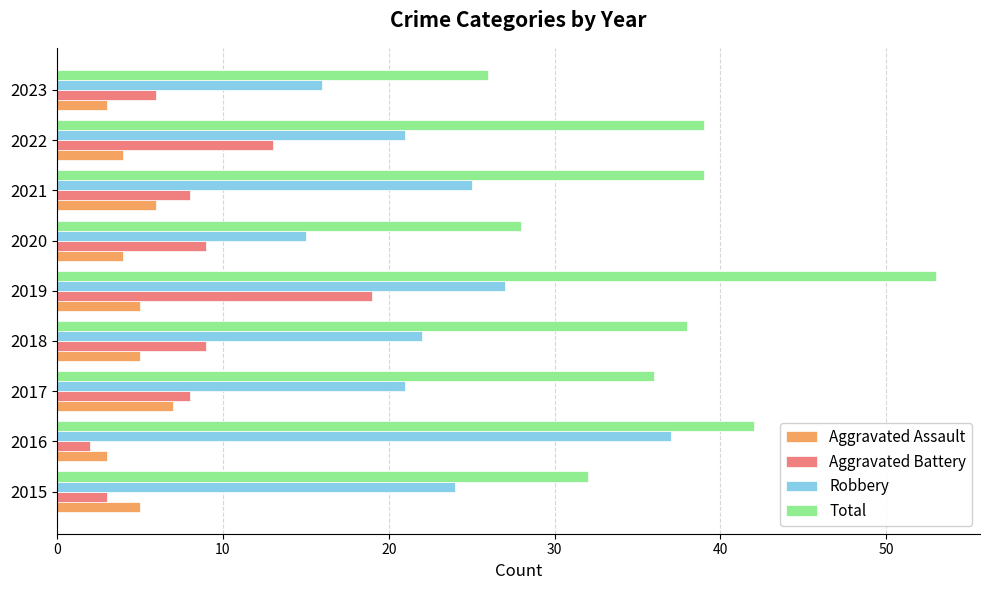

Is it true that Total equals 49 at 2015?

False